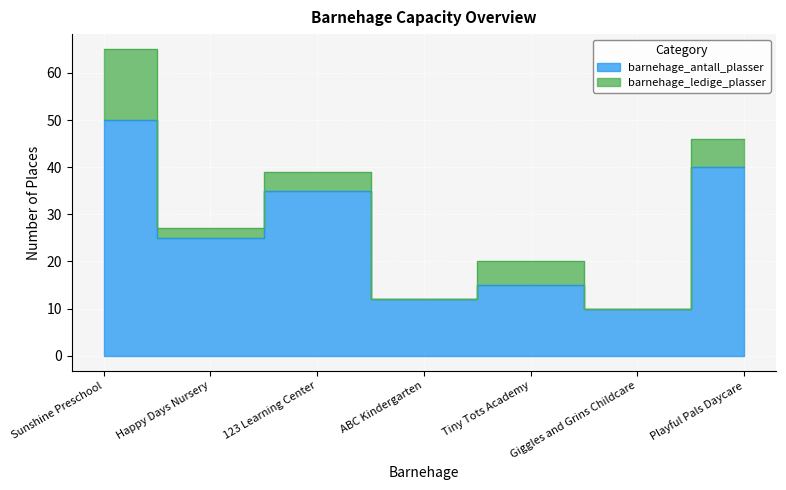

How many points are higher than both their immediate neighbors (excluding endpoints)?

2